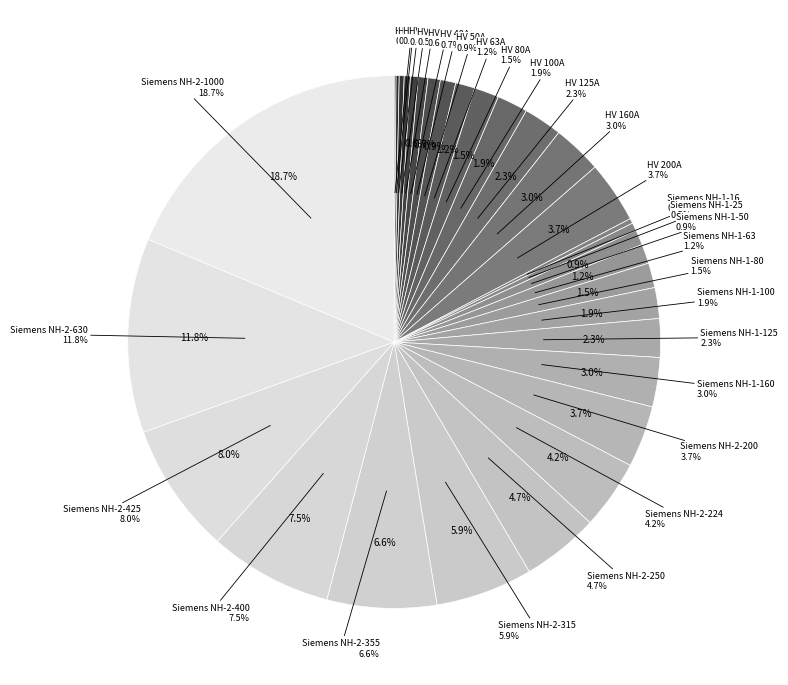

To the nearest percent, what is the difference between the largest and smallest slice percentages?

19%